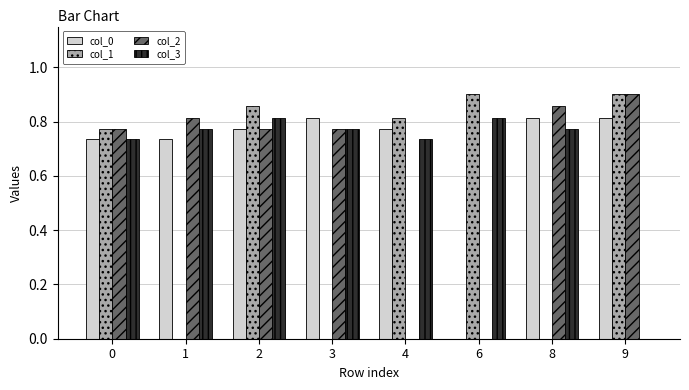

Count the number of data series in this chart.

4